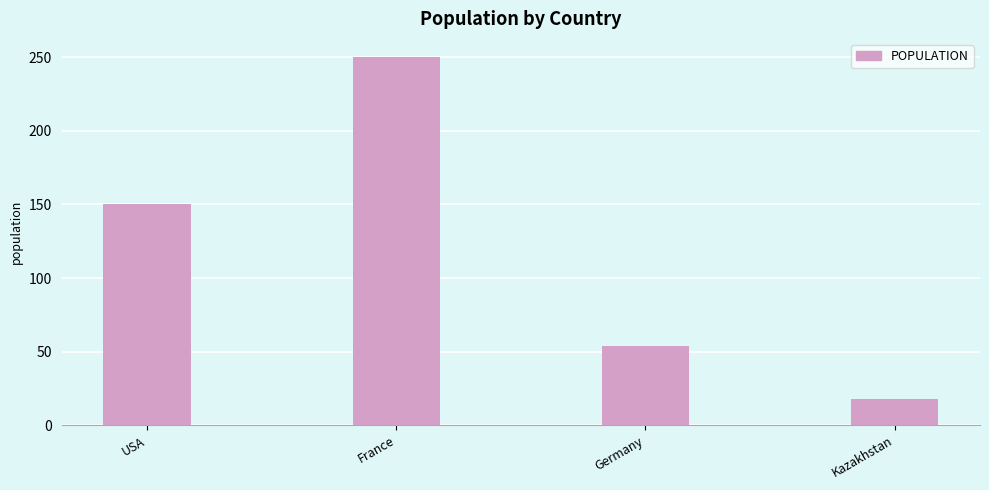

Which label corresponds to the largest value in the chart?

France